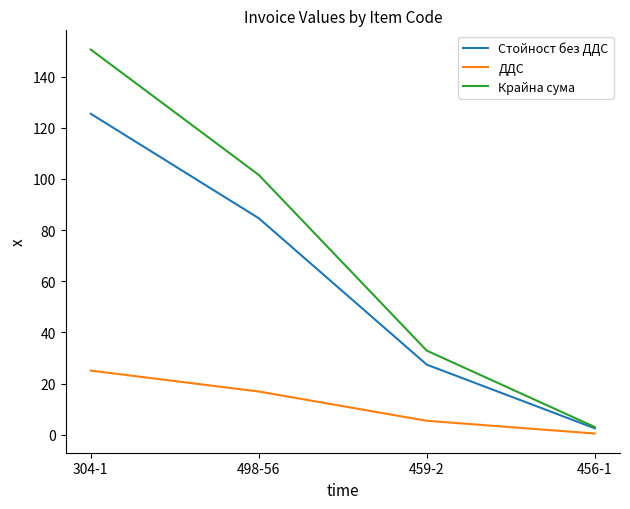

True or false: ДДС and Крайна сума cross at least once.

False